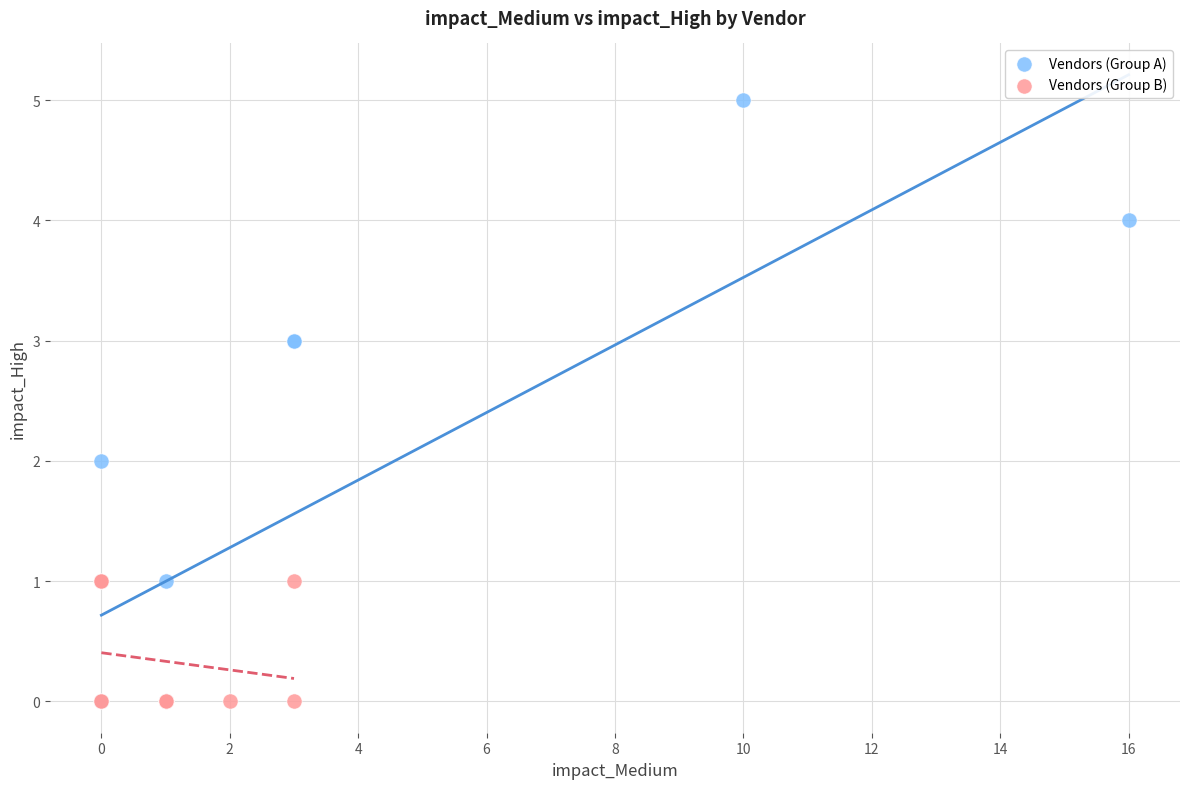

Which series has the largest Y range (max minus min)?

Vendors (Group A)